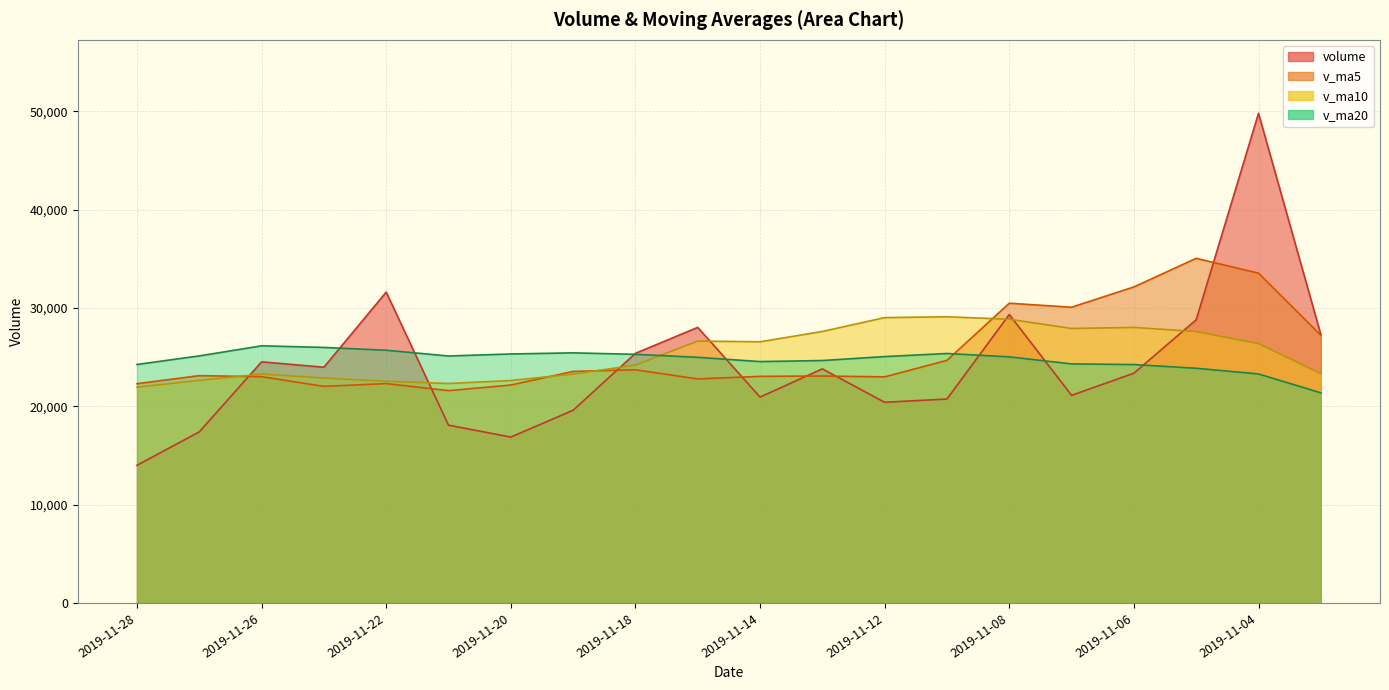

At how many categories does at least one series exceed 28573?

8